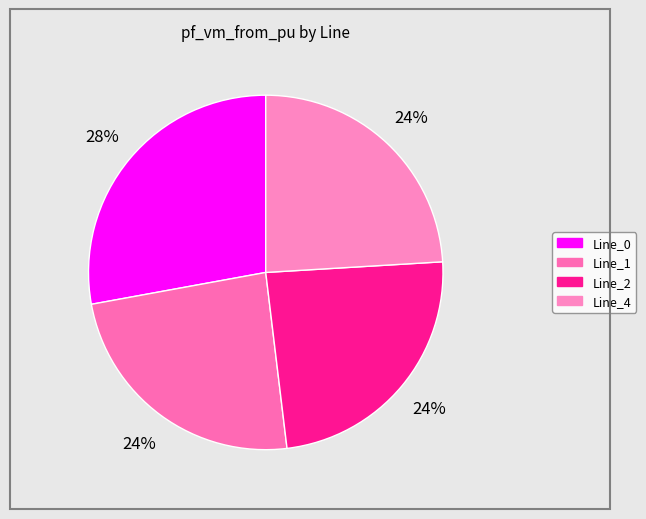

Count the number of slices in the pie.

4